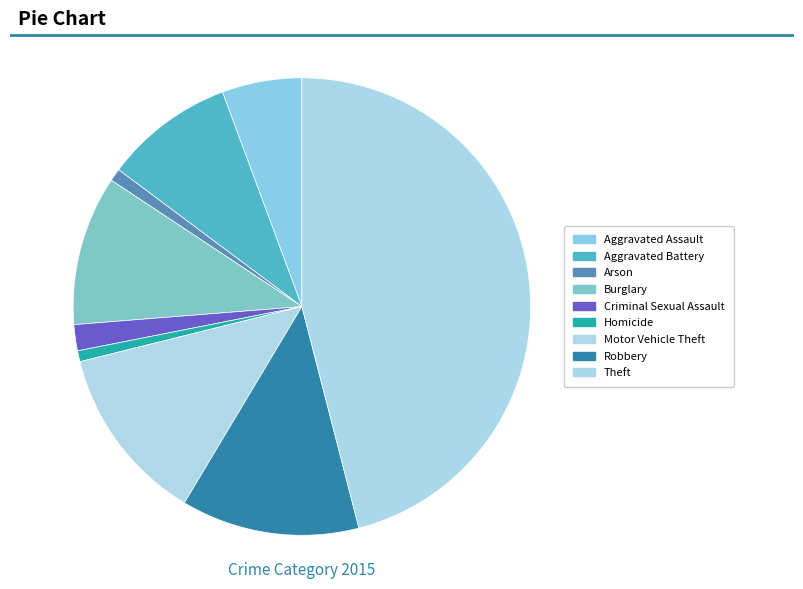

Does Burglary represent more than half of the total?

No